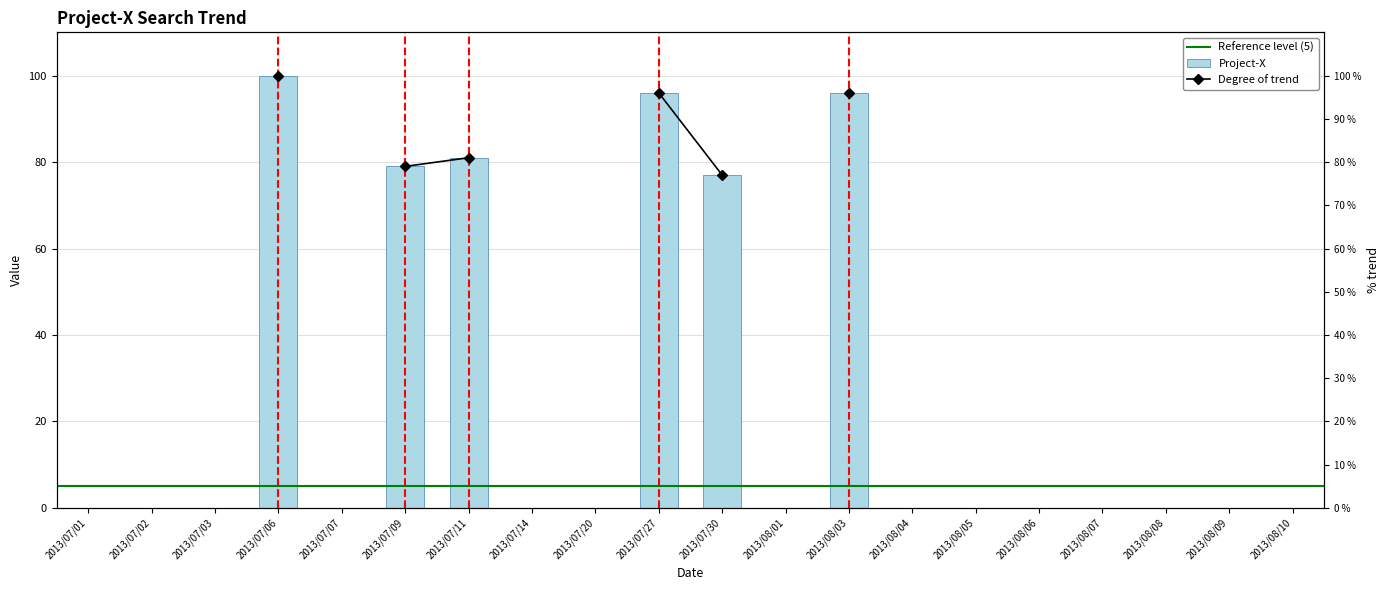

List the labels in order of value, largest first.

2013/07/06, 2013/07/27, 2013/08/03, 2013/07/11, 2013/07/09, 2013/07/30, 2013/07/01, 2013/07/02, 2013/07/03, 2013/07/07, 2013/07/14, 2013/07/20, 2013/08/01, 2013/08/04, 2013/08/05, 2013/08/06, 2013/08/07, 2013/08/08, 2013/08/09, 2013/08/10